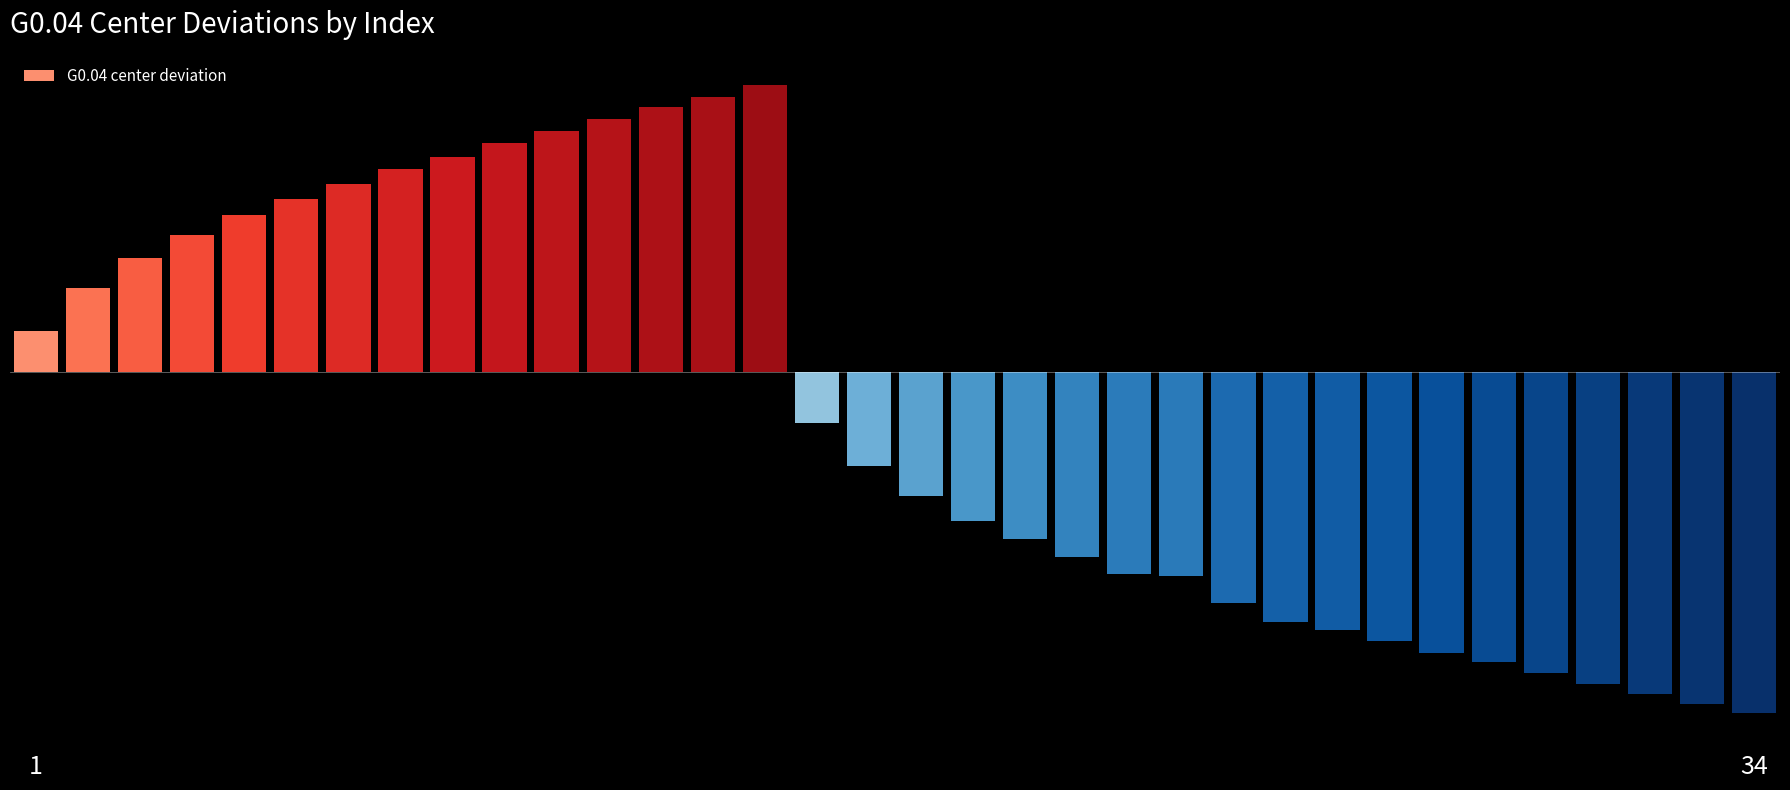

At which label does the data first exceed -149?

1